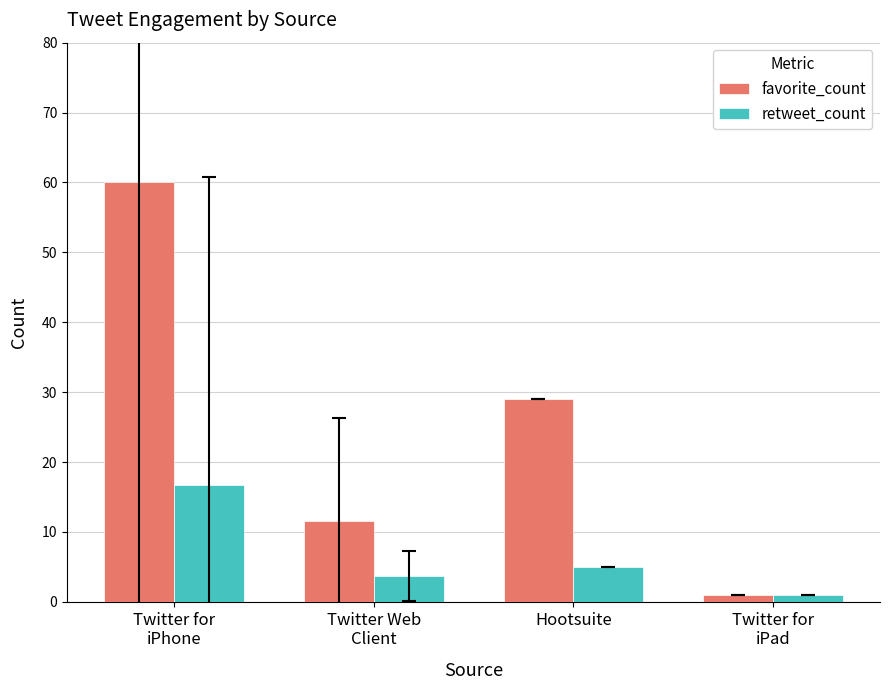

Is it true that retweet_count equals 6.3 at Twitter Web
Client?

False